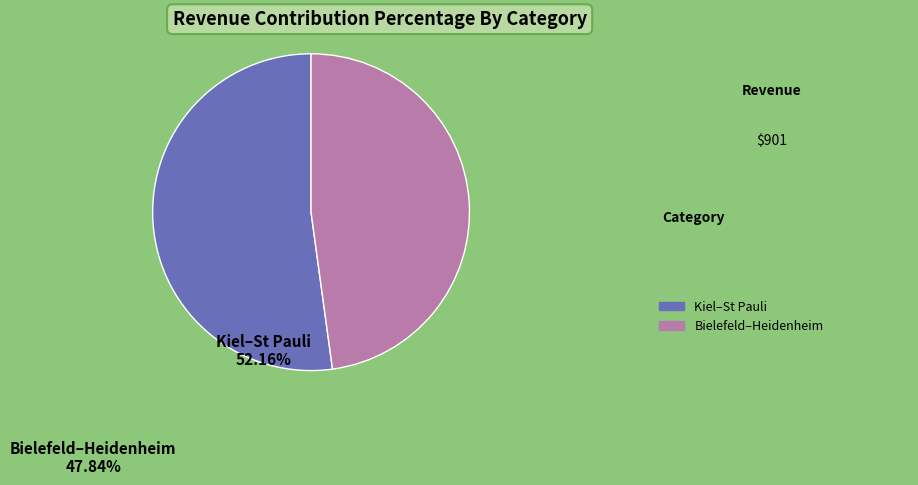

Is there any slice that represents more than half of the pie?

Yes